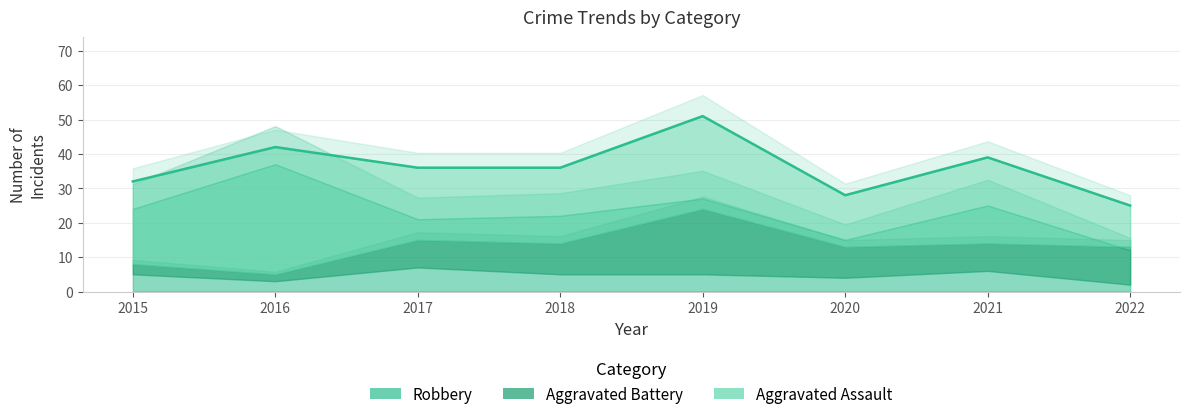

What is the sum of all Aggravated Battery values?

69